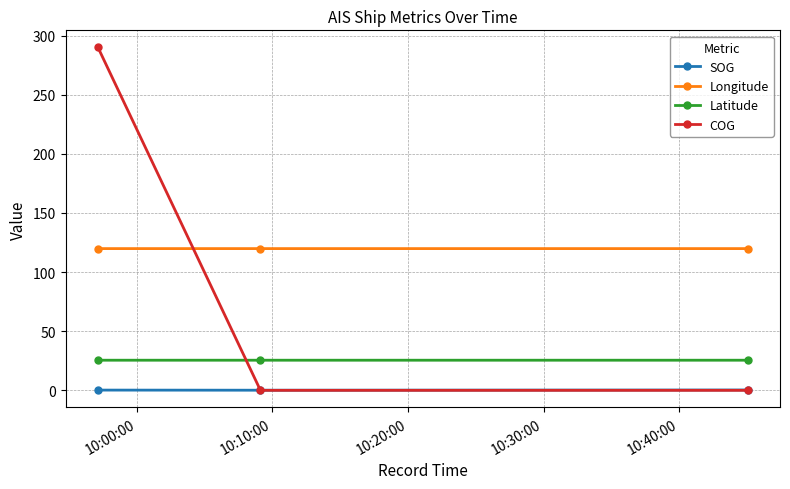

Which series has the largest range (max minus min)?

COG